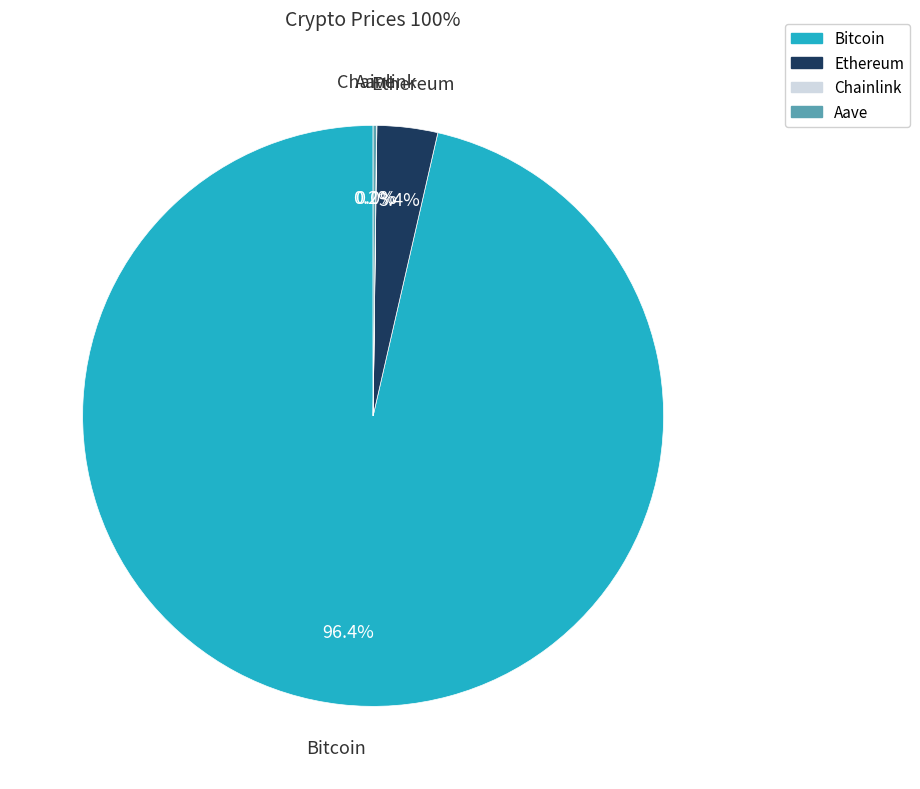

Does Bitcoin represent more than half of the total?

Yes